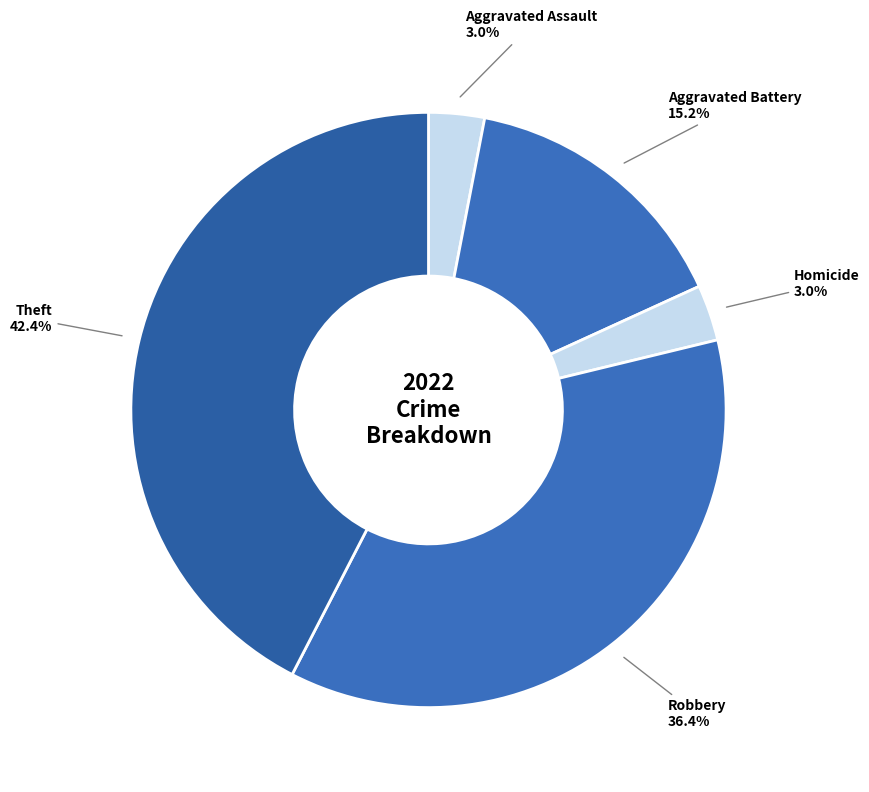

What is the largest slice in the pie chart?

Theft